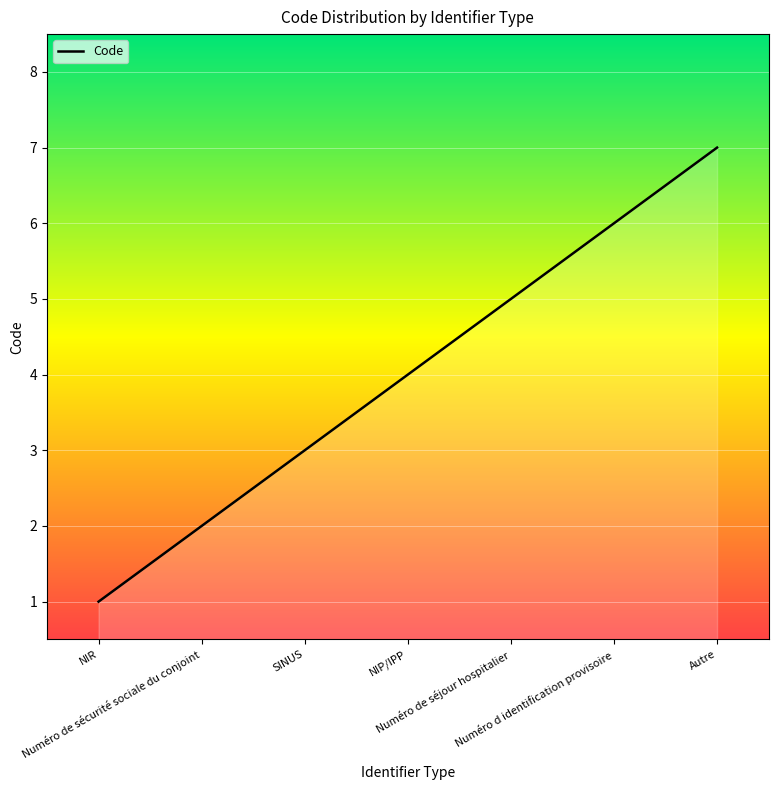

How many data points are above 4?

3